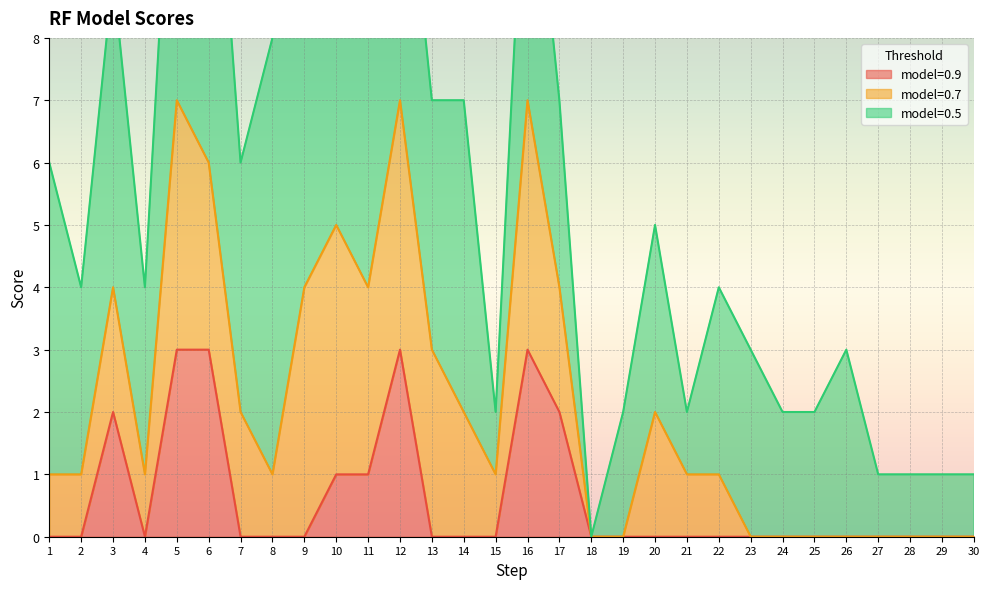

True or false: 0.7 has a value of 0 at 28.

True